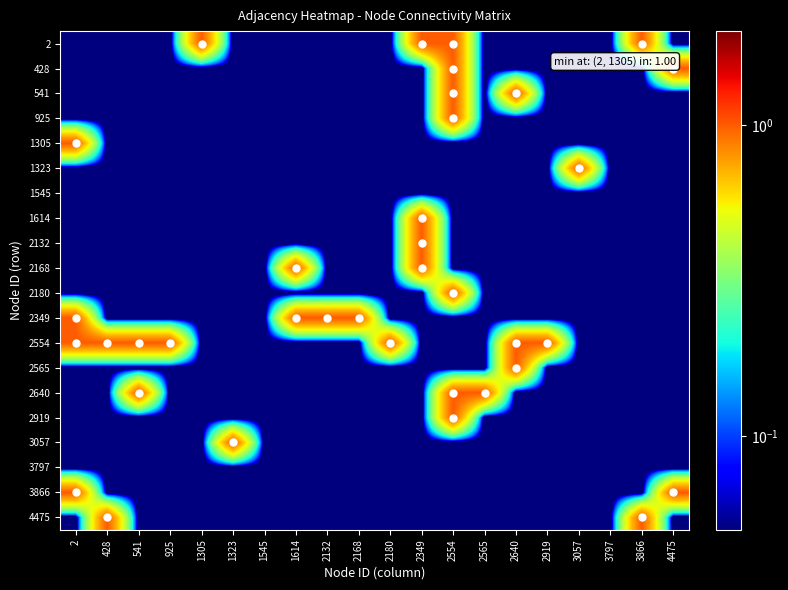

Between 4475 and 1305, which is larger?

1305